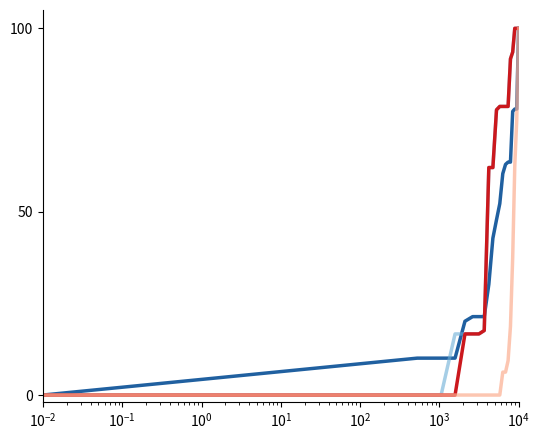

What is the maximum value shown in the chart?

100.0